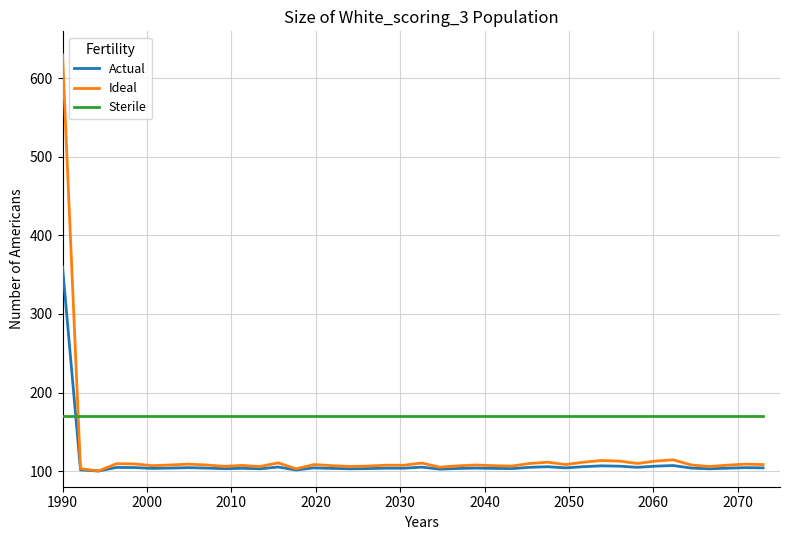

What is the highest value of the Actual series?

360.0